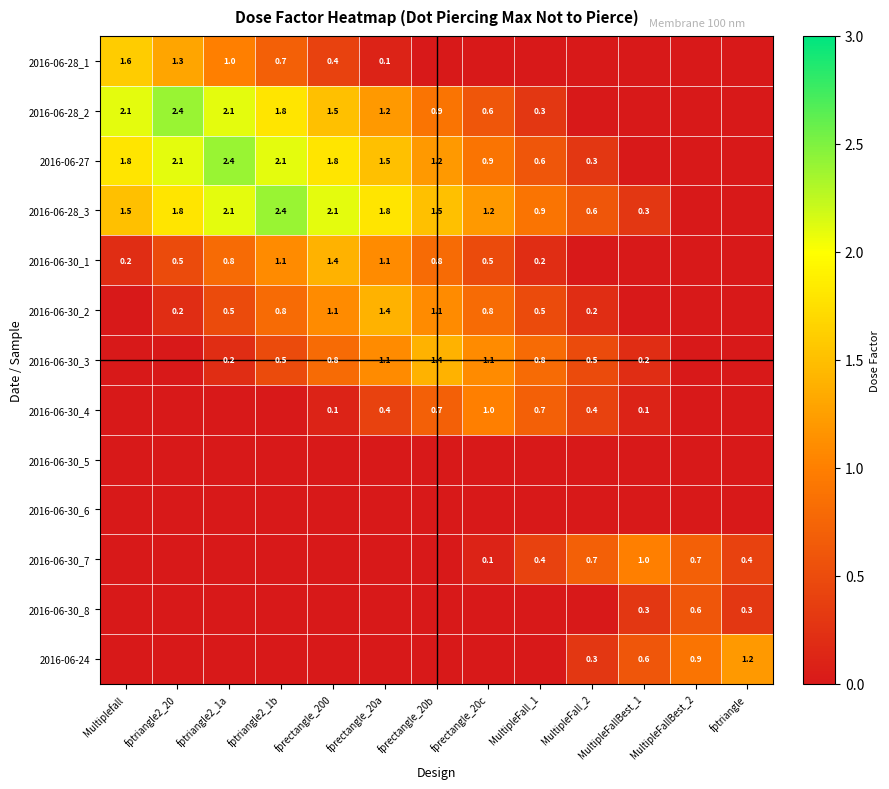

Which label corresponds to the smallest value in the chart?

fprectangle_20b